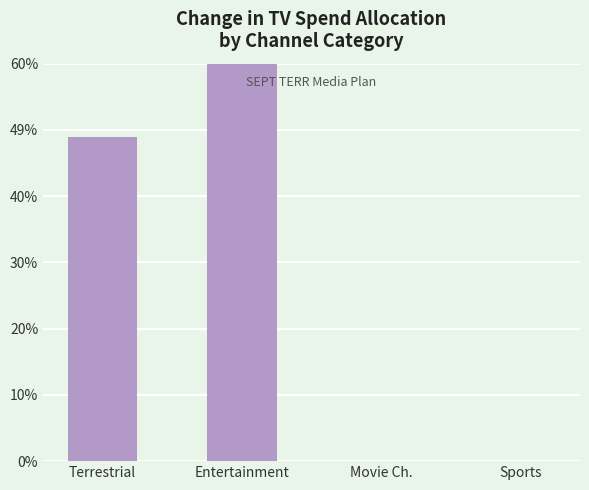

Reading left to right, extract all data points from this chart.

0.5	3.1	0.0	0.0